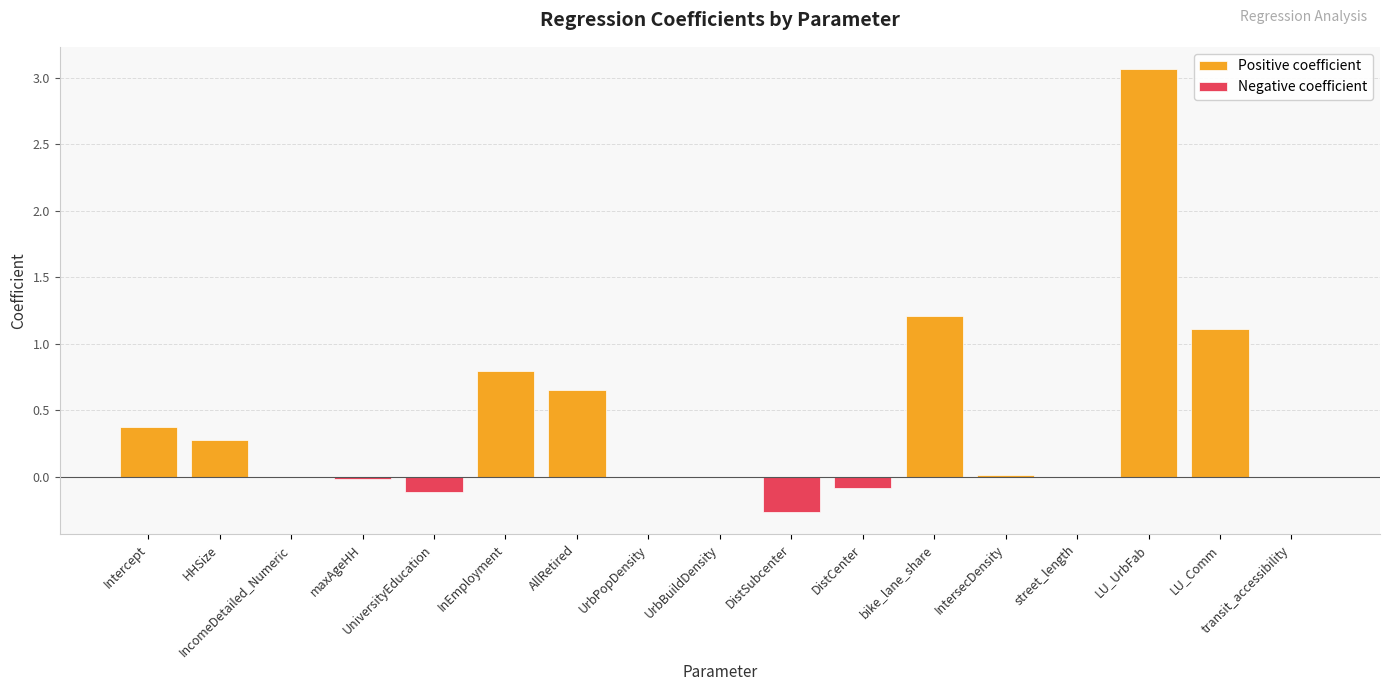

How many positive values does the Positive coefficient series have?

10